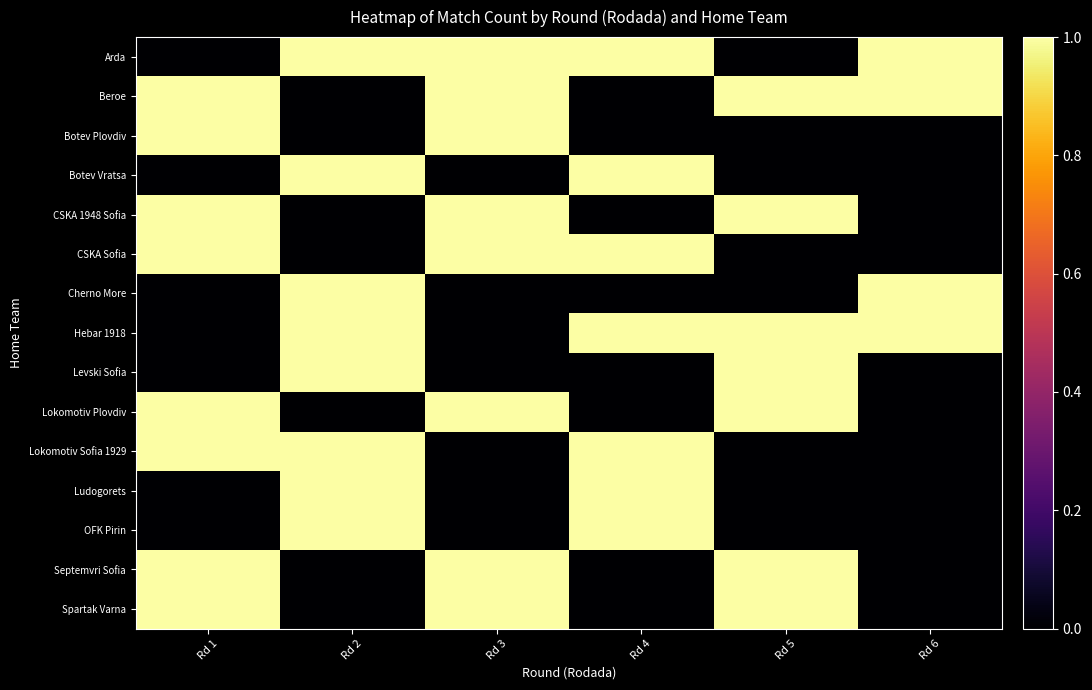

What is the total value across all series at Rd 4?

7